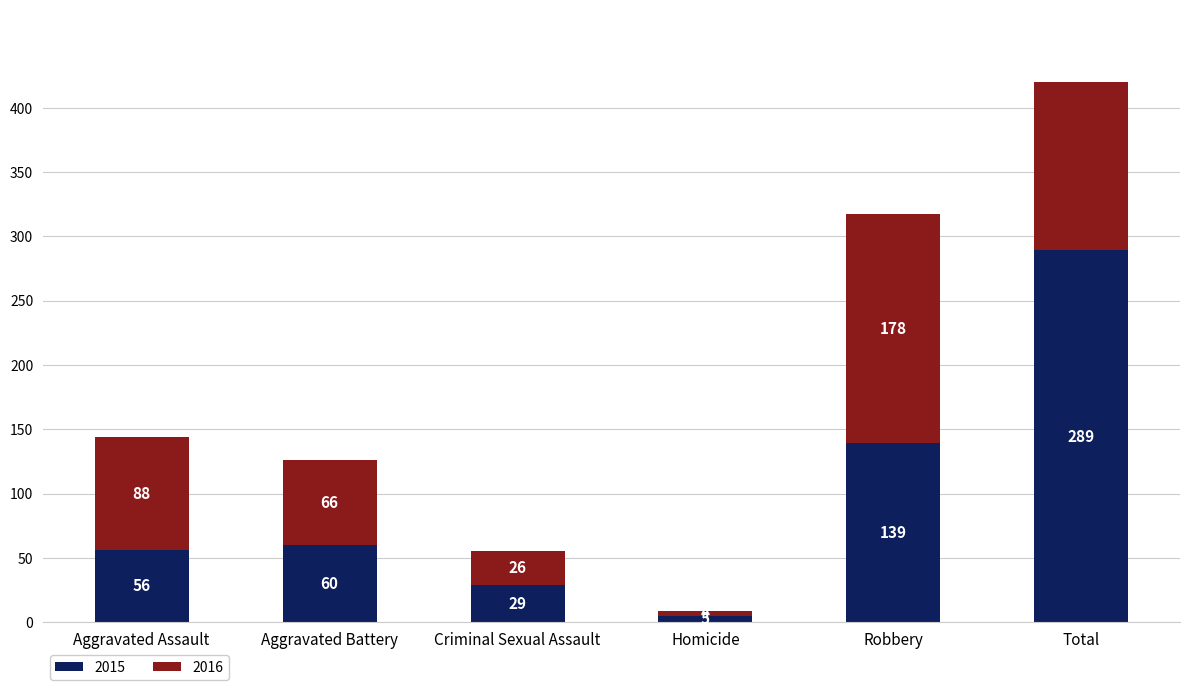

The 2015 series shows 93 at Aggravated Assault. True or false?

False